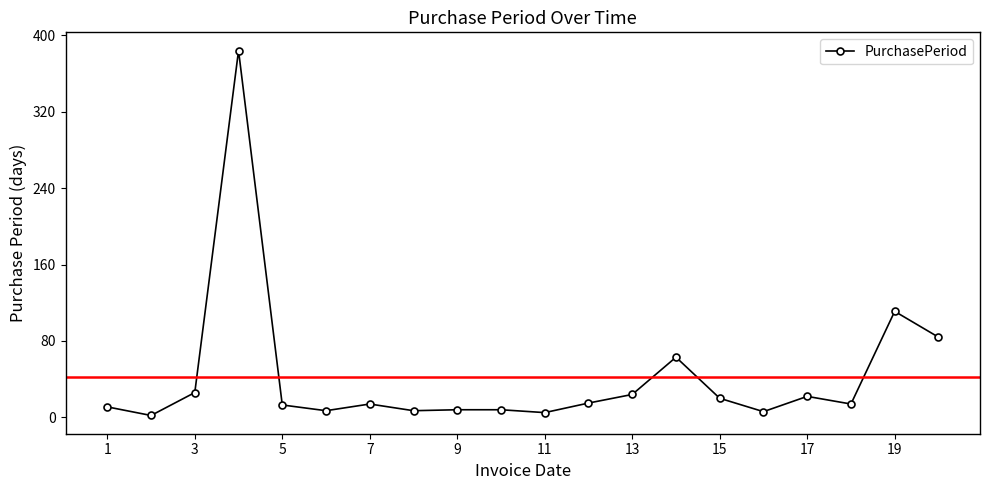

True or false: there are more than 0 points higher than both neighbors.

True